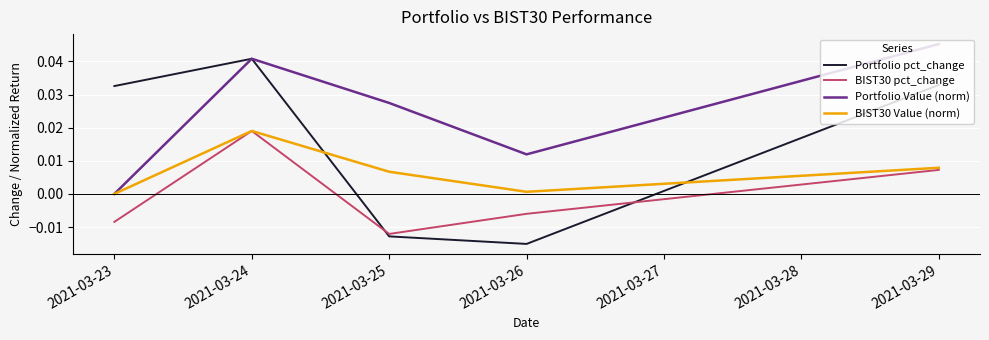

Which series ends up on top after the final intersection of Portfolio pct_change and BIST30 Value (norm)?

Portfolio pct_change